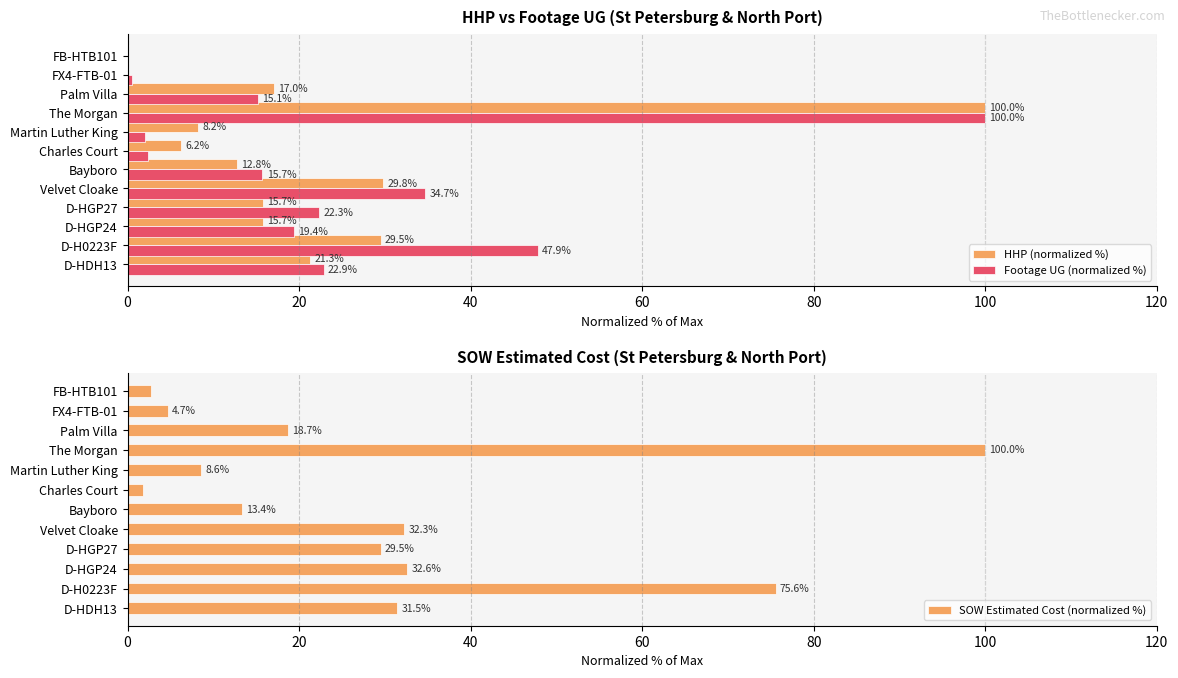

What is the approximate value of SOW Estimated Cost (normalized %) at D-H0223F?

75.6